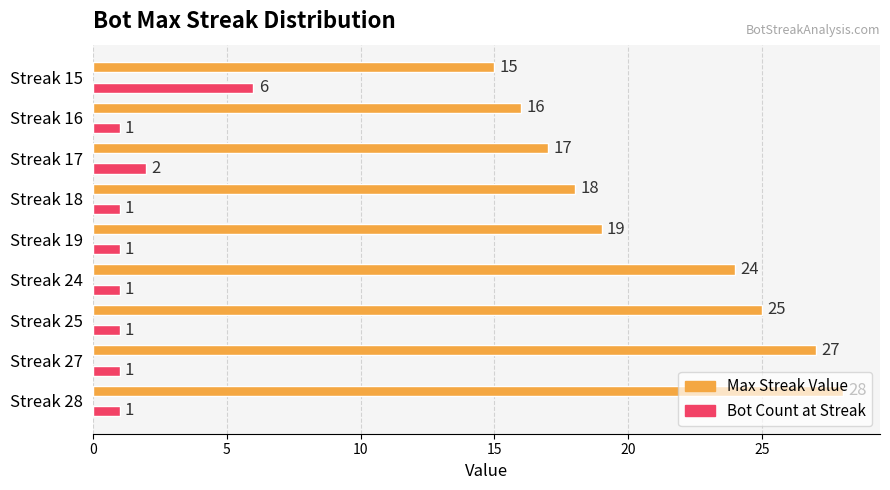

What is the greatest value displayed?

28